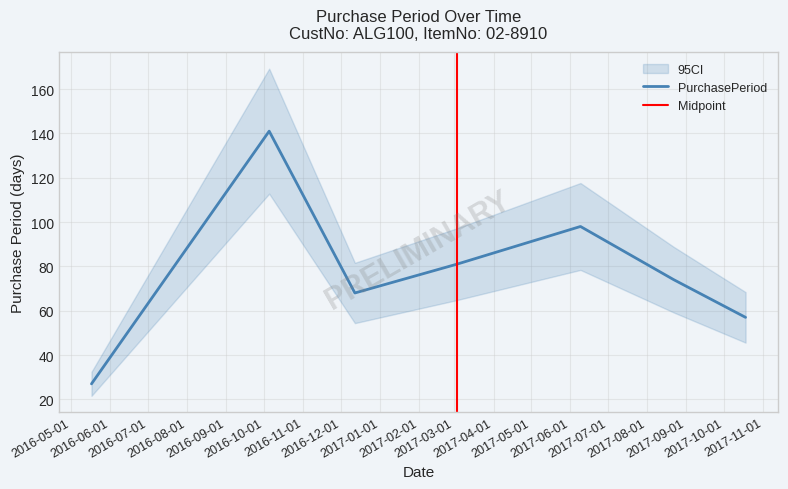

True or false: the data shows 15 at 2017-10-18.

False